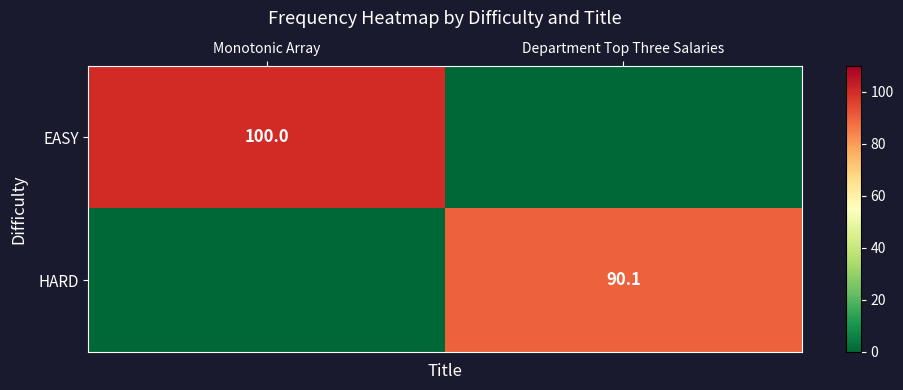

The value of EASY at Monotonic Array is 42.3. True or false?

False